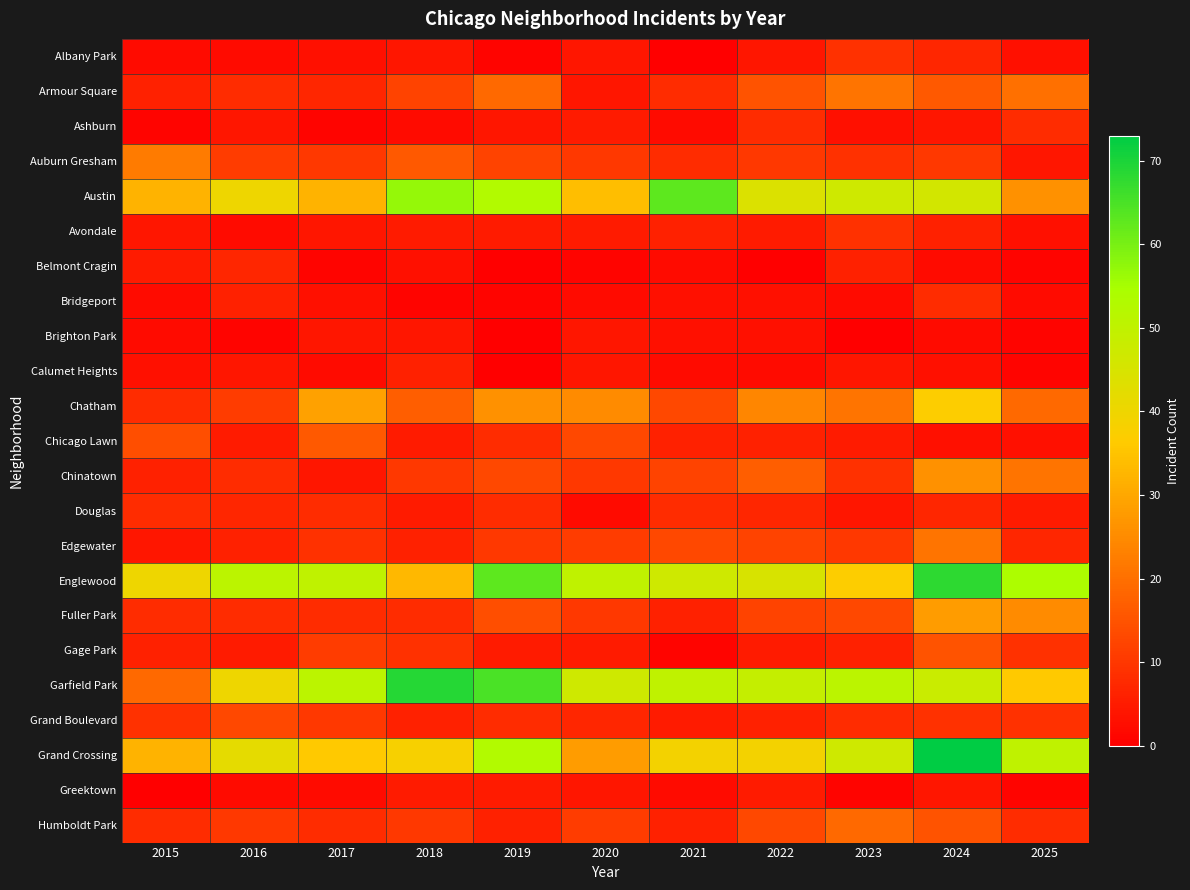

At which category does the chart reach its peak across all series?

2024